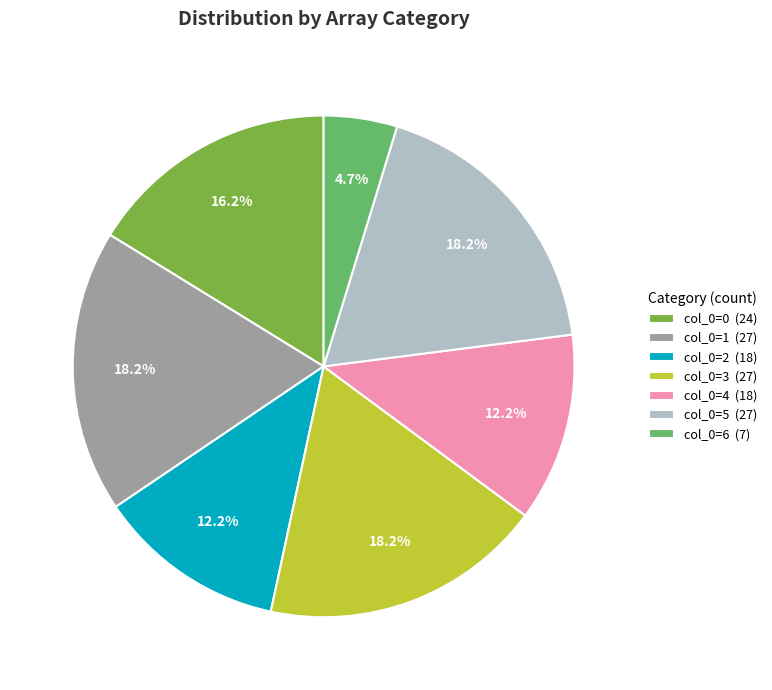

Does col_0=4 (18) represent more than half of the total?

No